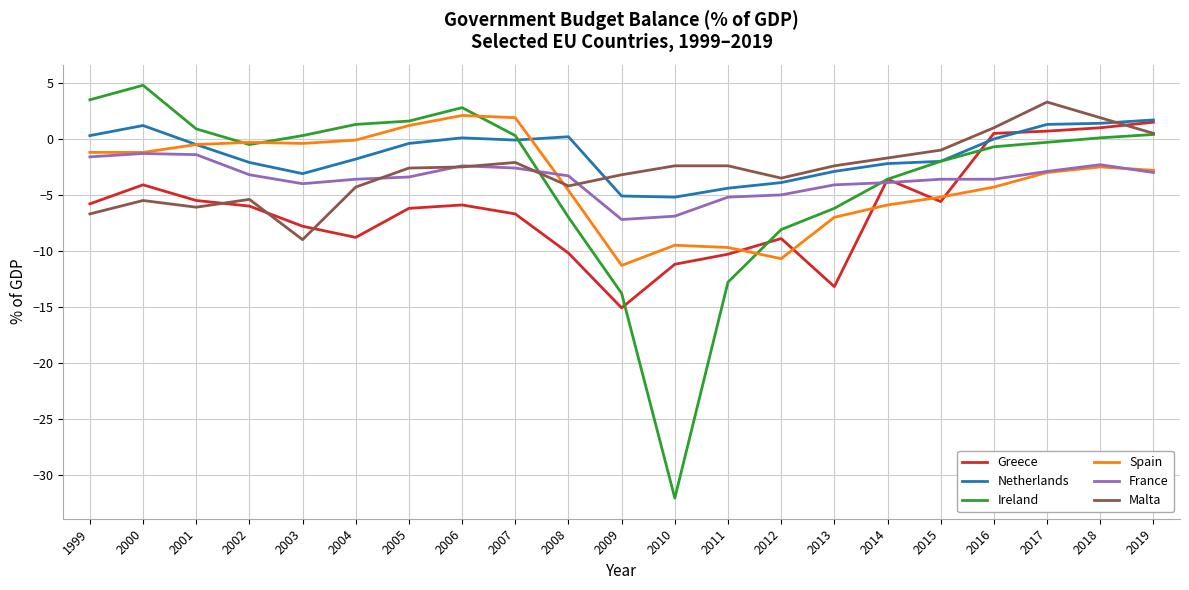

The value of France at 2019 is -3.0. True or false?

True